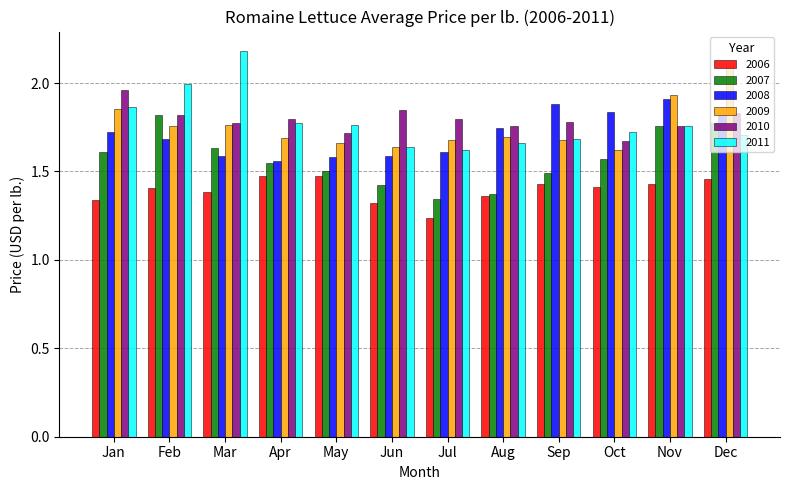

The 2008 series shows 0.8 at Feb. True or false?

False